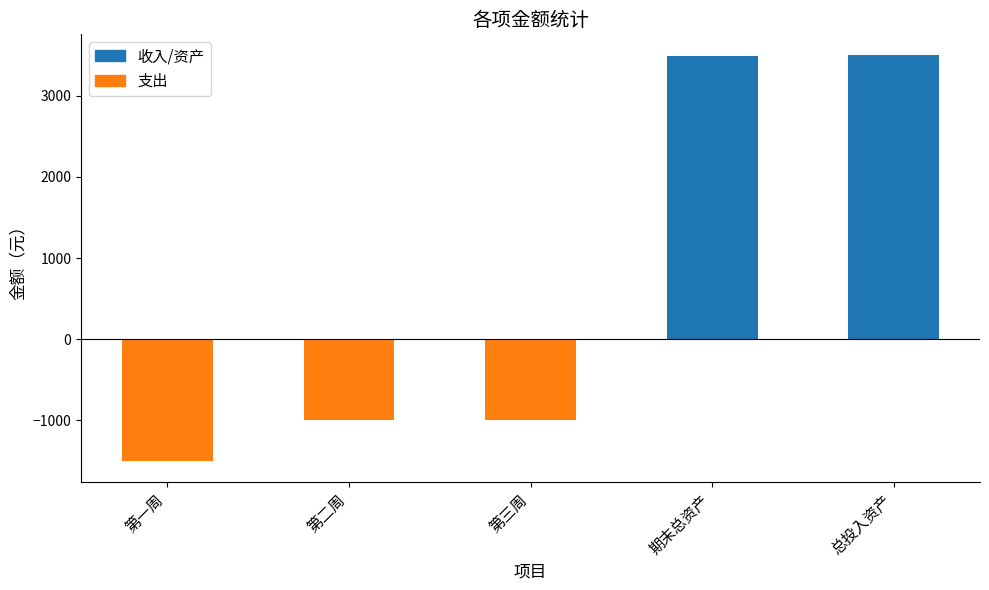

True or false: the data shows -254.1 at 第三周.

False